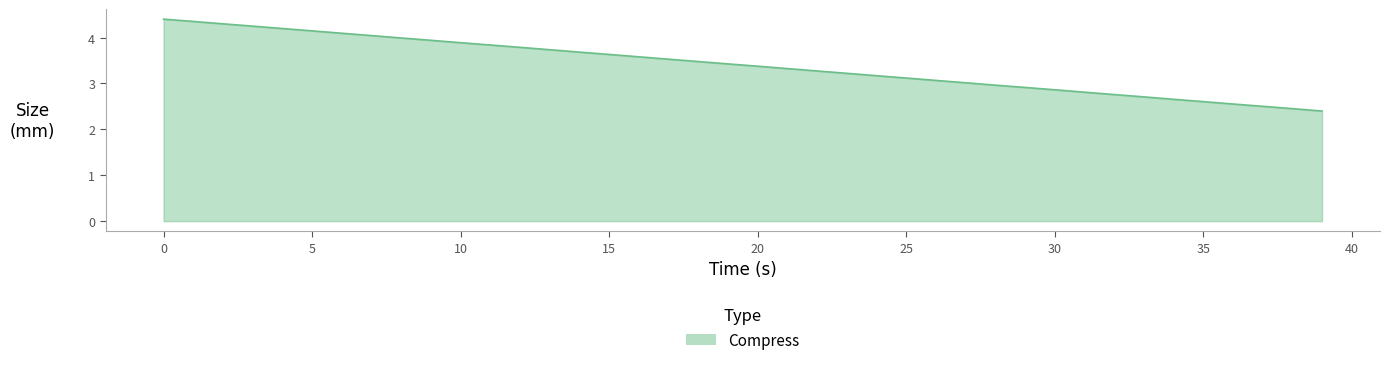

What is the difference between the maximum and minimum values?

2.0